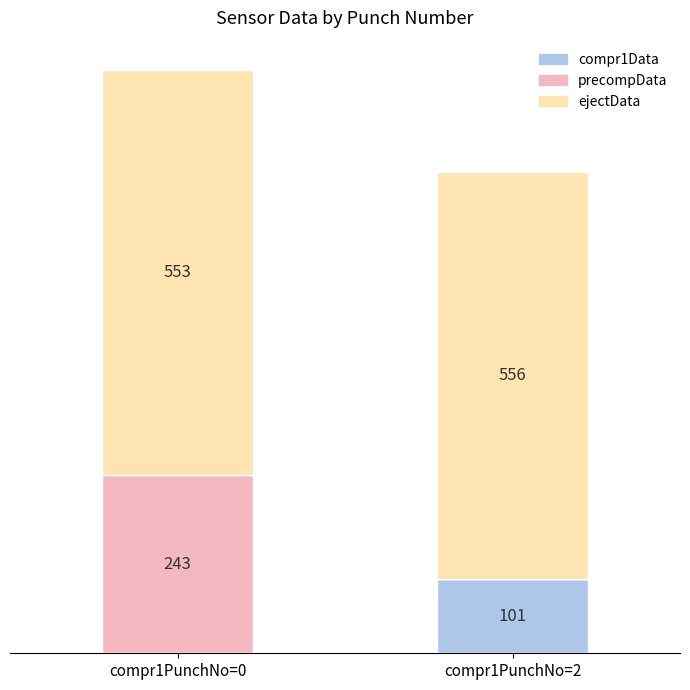

At which category is the sum across all series the highest?

compr1PunchNo=0